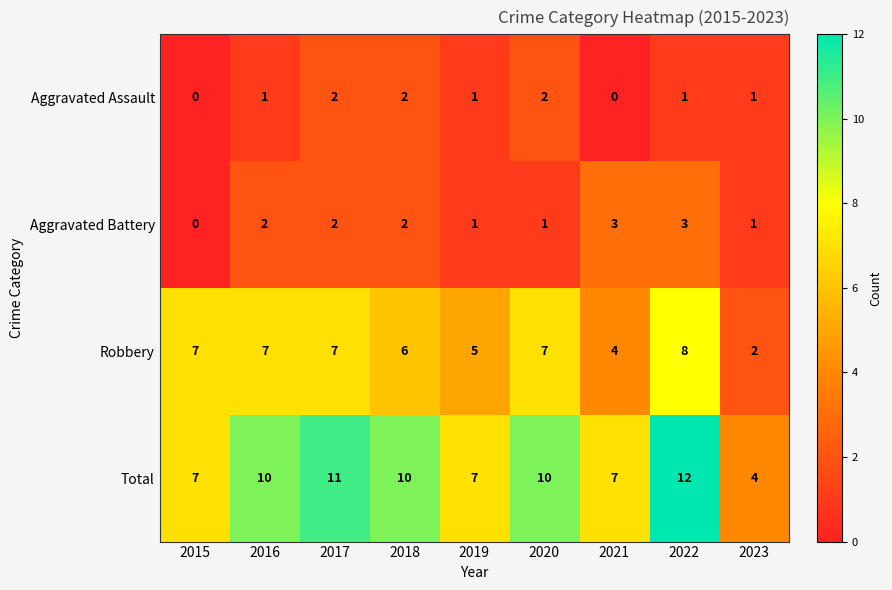

Count the Total values in the range 7 to 10.

6